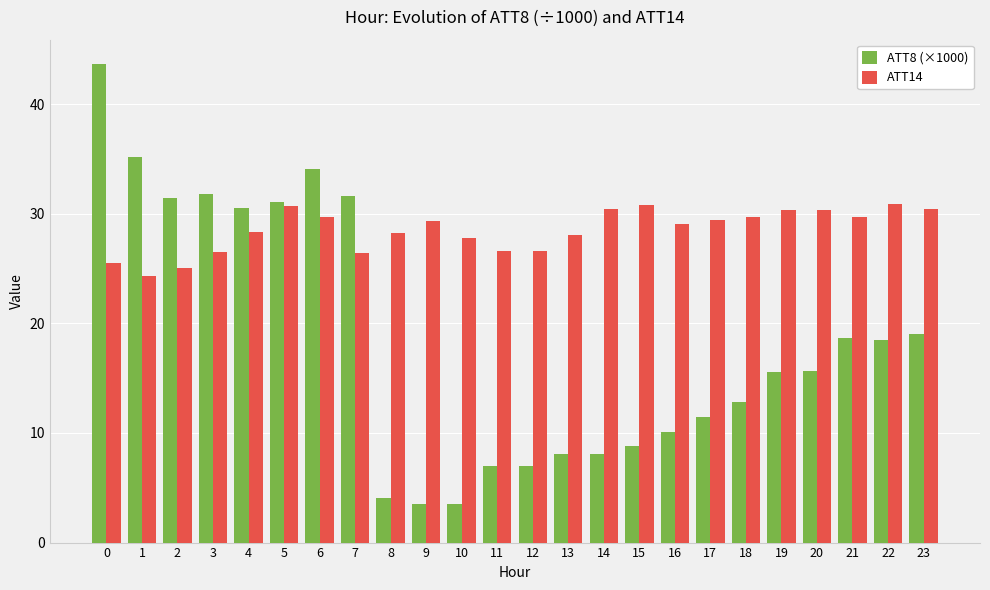

The value of ATT8 (×1000) at 5 is 42.4. True or false?

False